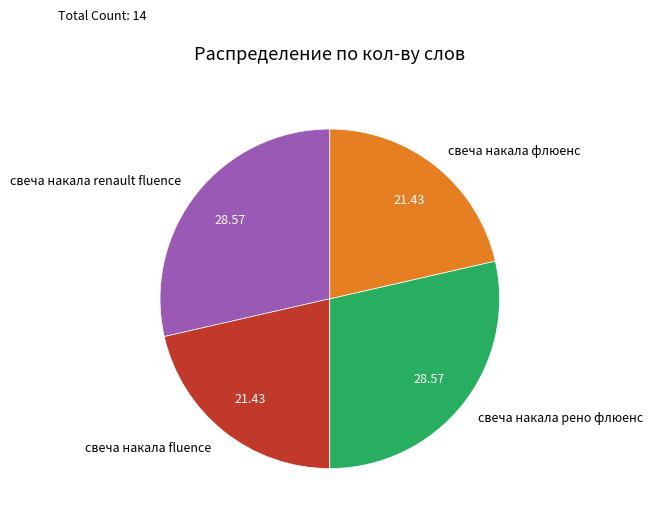

Which has a higher value, свеча накала флюенс or свеча накала renault fluence?

свеча накала renault fluence